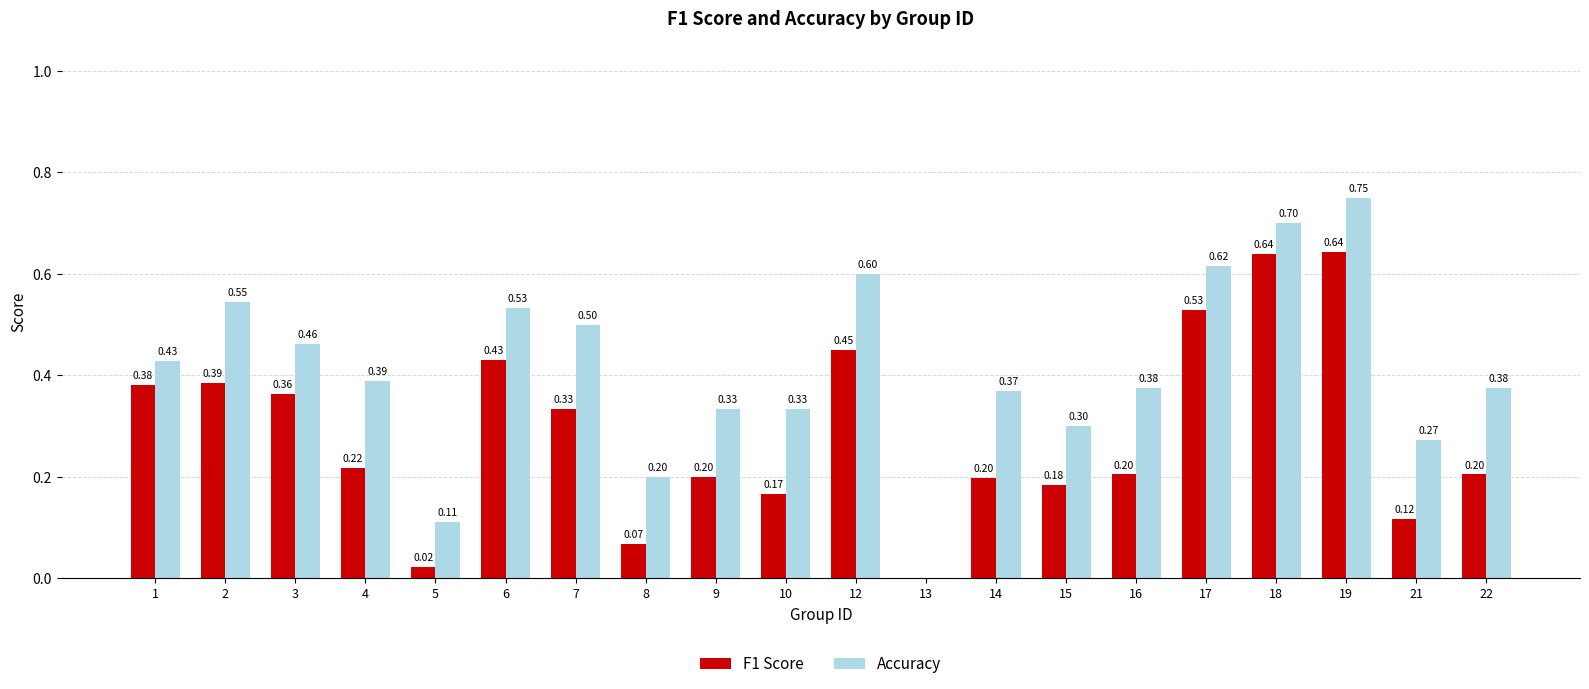

What is the sum of the Accuracy values at 14 and 15?

0.7